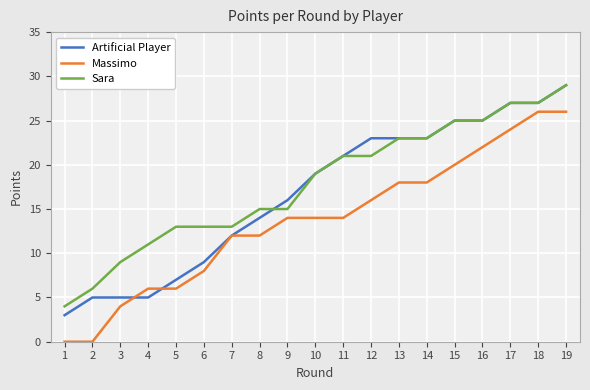

Reading right to left, transcribe all the data shown in this chart.

Artificial Player: 29	27	27	25	25	23	23	23	21	19	16	14	12	9	7	5	5	5	3
Massimo: 26	26	24	22	20	18	18	16	14	14	14	12	12	8	6	6	4	0	0
Sara: 29	27	27	25	25	23	23	21	21	19	15	15	13	13	13	11	9	6	4